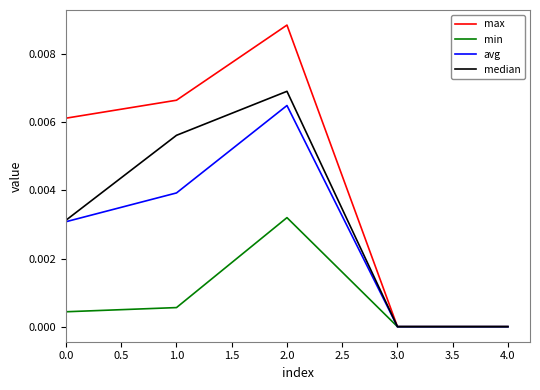

Between 1.0 and 3.0, which series saw the biggest shift?

max